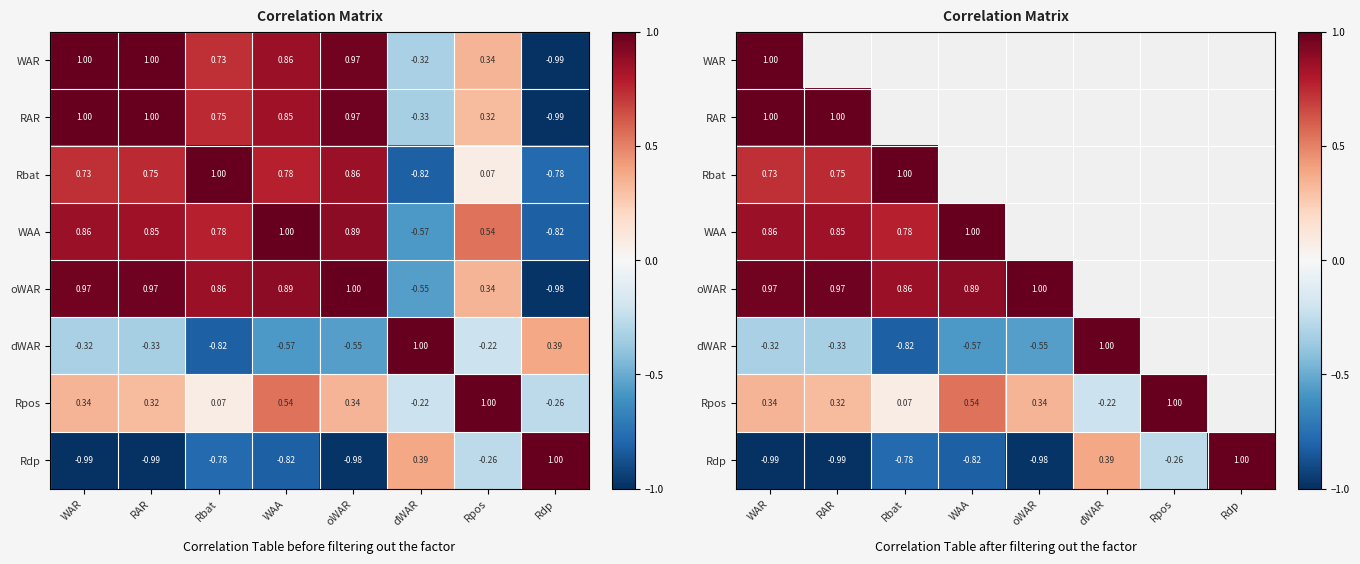

How many values in WAA are above zero?

4